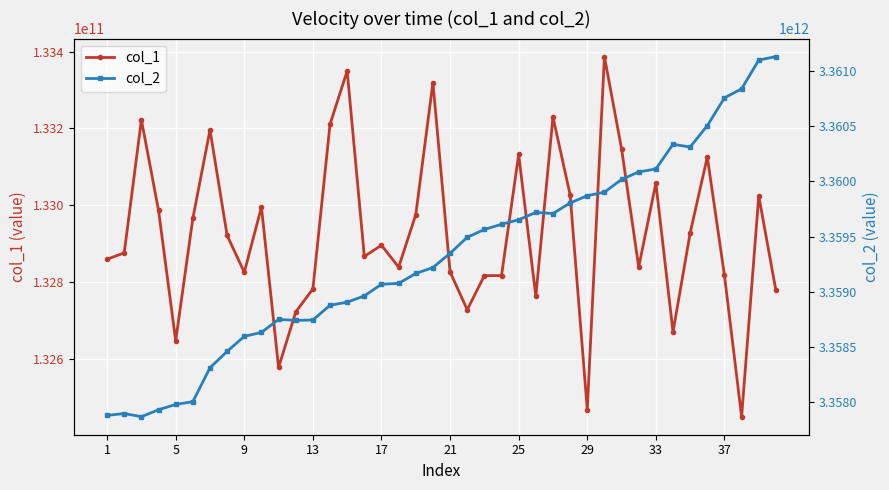

True or false: col_1 has more than 0 points higher than both neighbors.

True